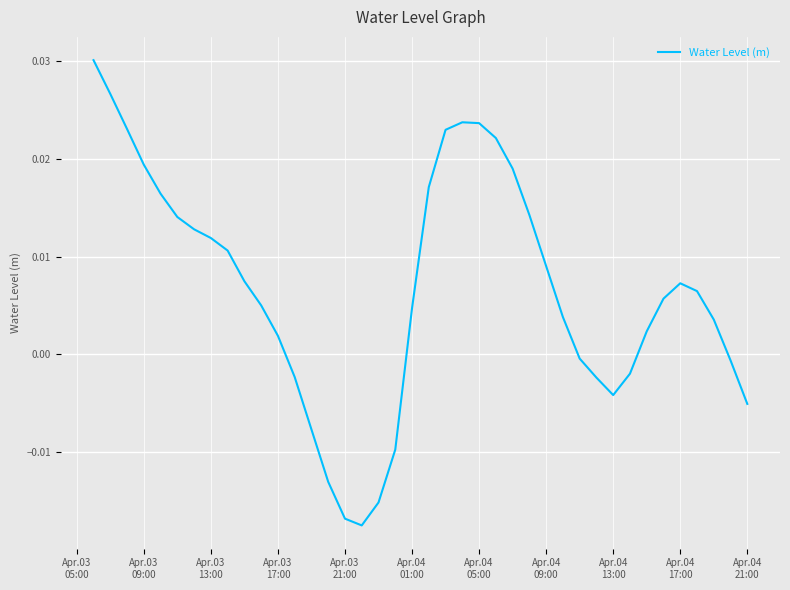

How many lines are shown in the chart?

1